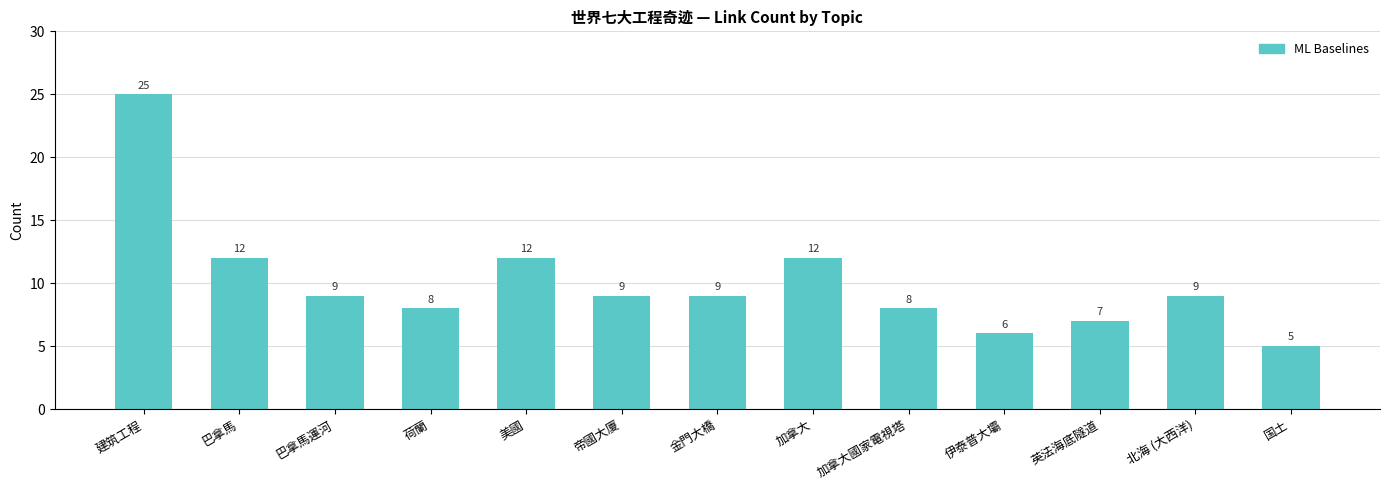

Reading right to left, extract all data points from this chart.

国土=5	北海 (大西洋)=9	英法海底隧道=7	伊泰普大壩=6	加拿大國家電視塔=8	加拿大=12	金門大橋=9	帝國大廈=9	美國=12	荷蘭=8	巴拿馬運河=9	巴拿馬=12	建筑工程=25